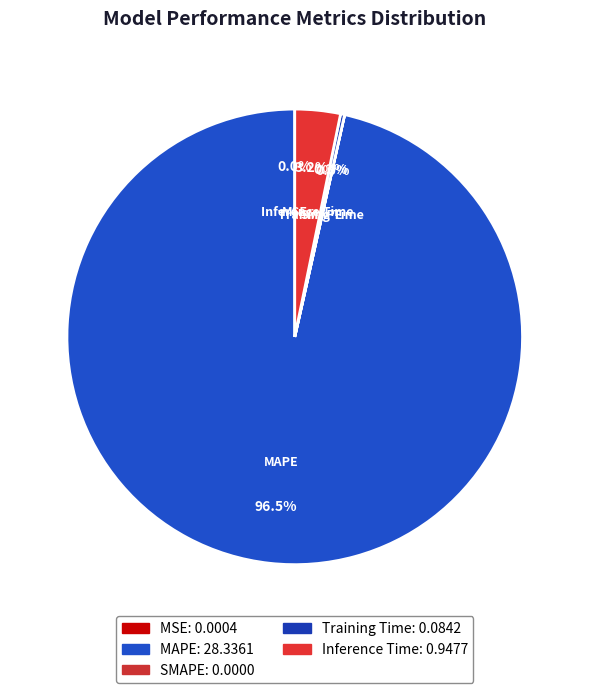

Which has a higher value, SMAPE or MSE?

SMAPE